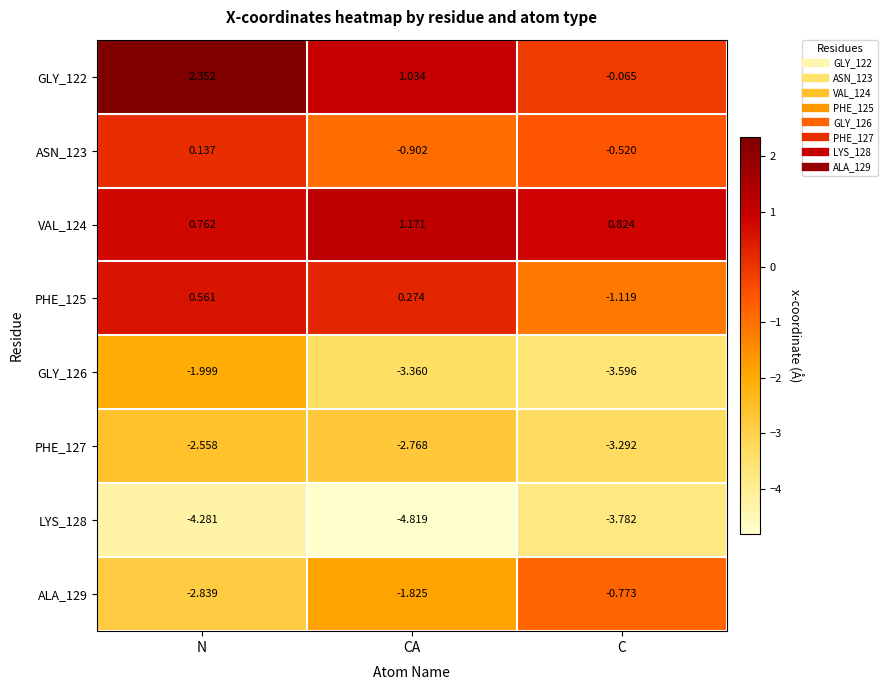

How many distinct data groups are displayed?

8